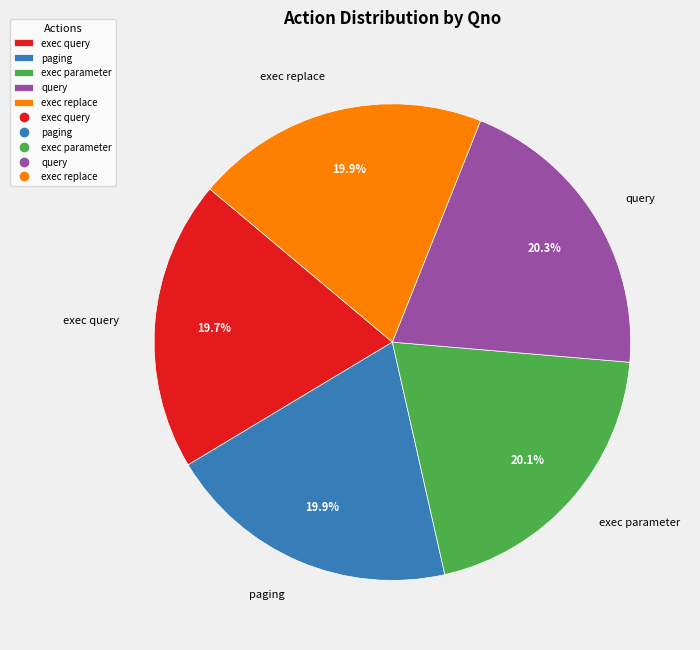

How much of the chart is everything except query?

79.7%